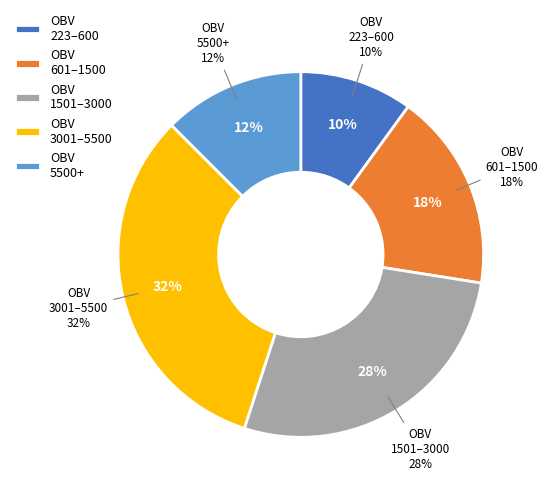

True or false: 34 accounts for 1% of the total.

False